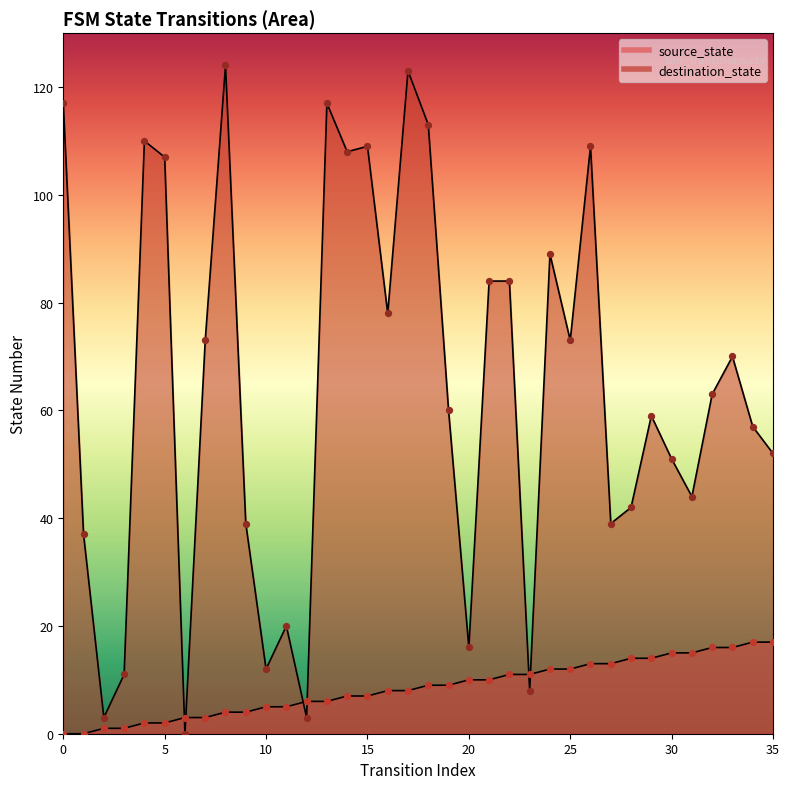

Which series contains the lowest Y value?

source_state